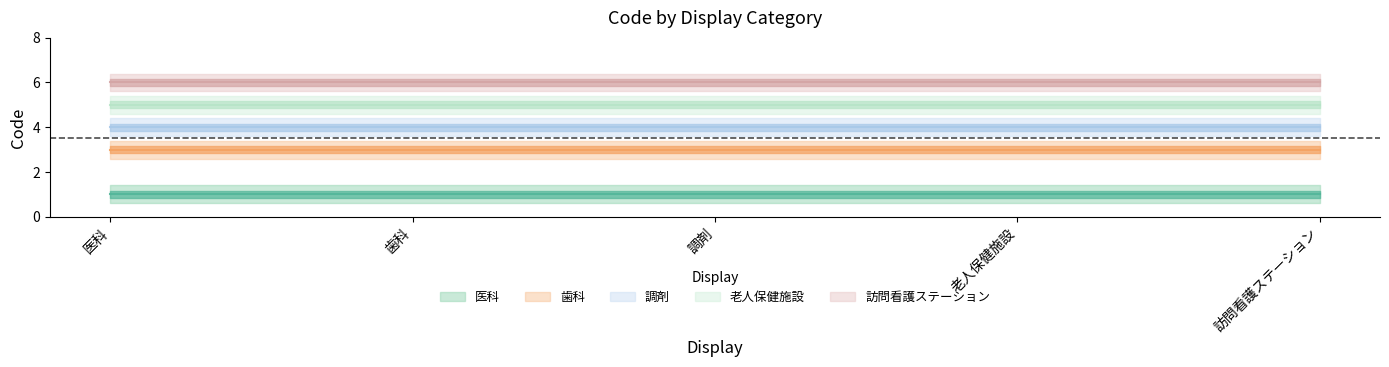

Does the chart display data point markers on the line(s)?

No